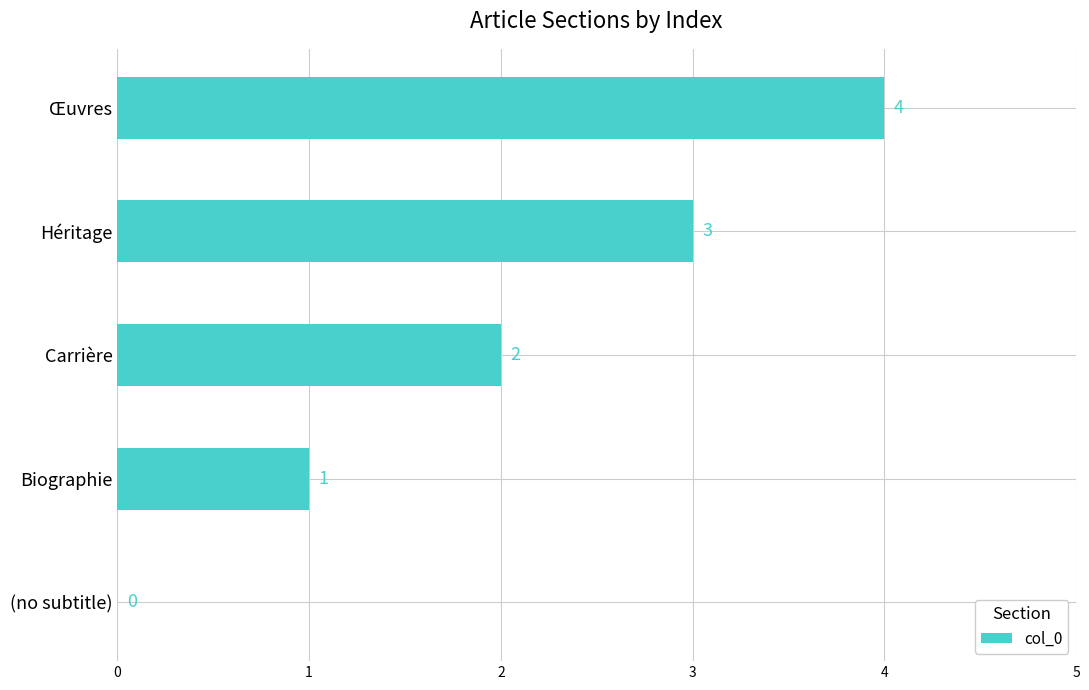

The value at (no subtitle) is 2. True or false?

False